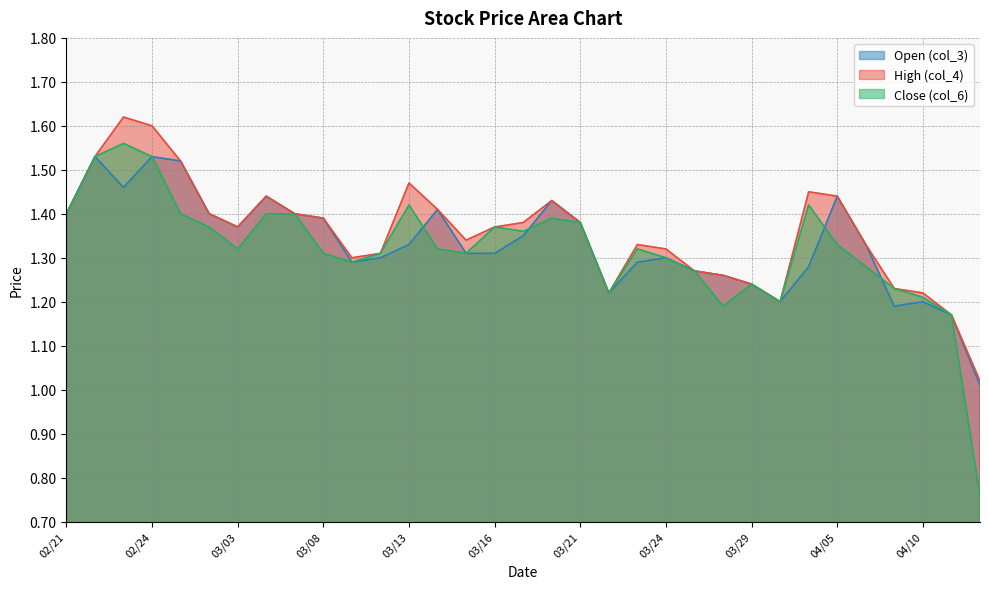

What is the value of the col_3 point at the 4th from the left?

1.5